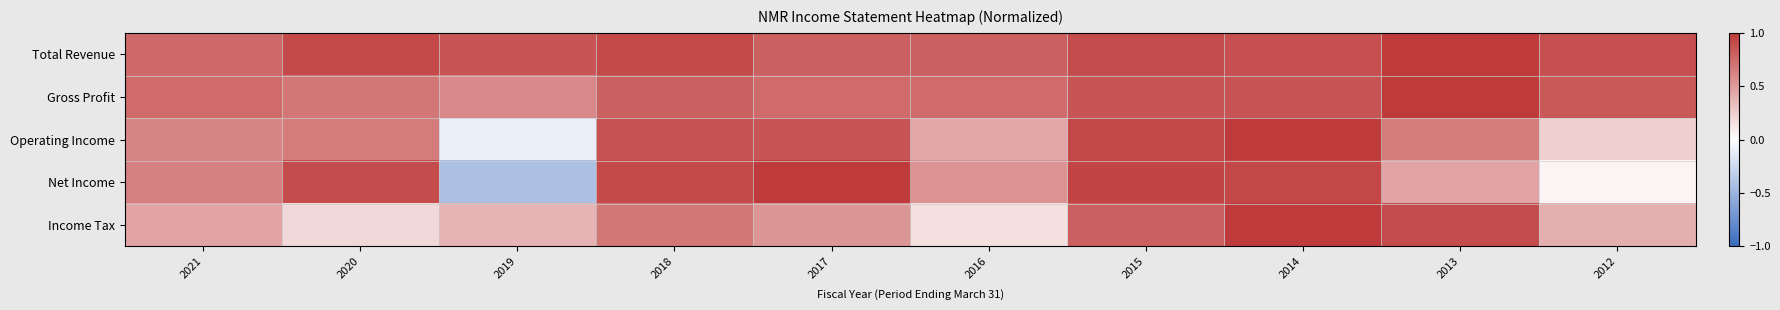

How many data points does each series have?

10